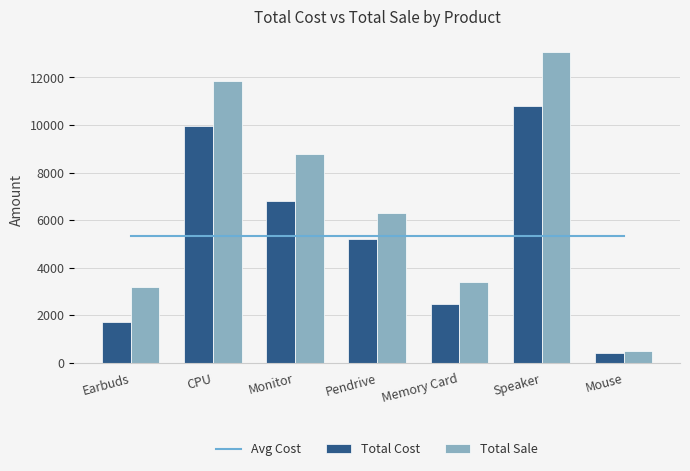

True or false: Total Cost has a value of 2480.0 at Memory Card.

True